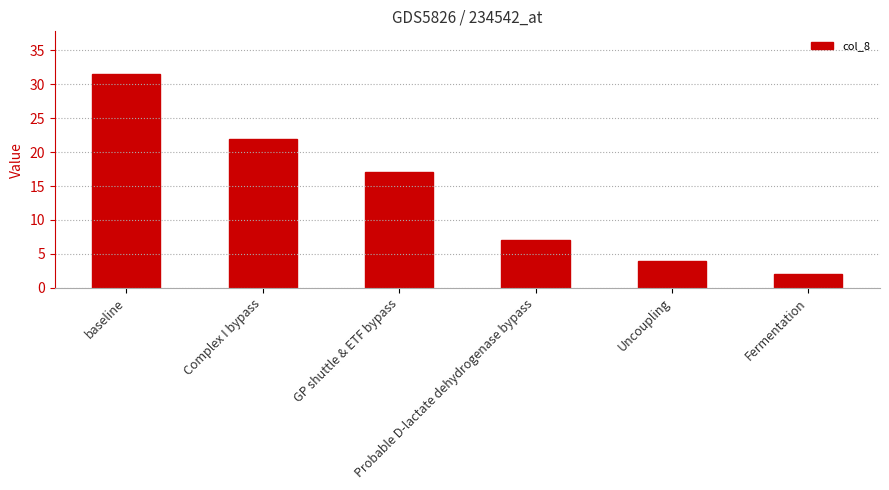

What is the smallest value displayed?

2.0